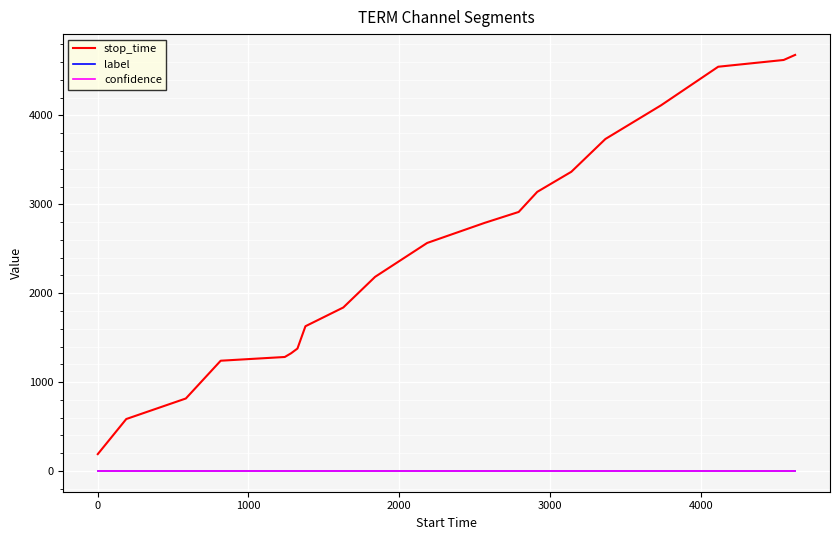

True or false: confidence and label intersect in this chart.

False